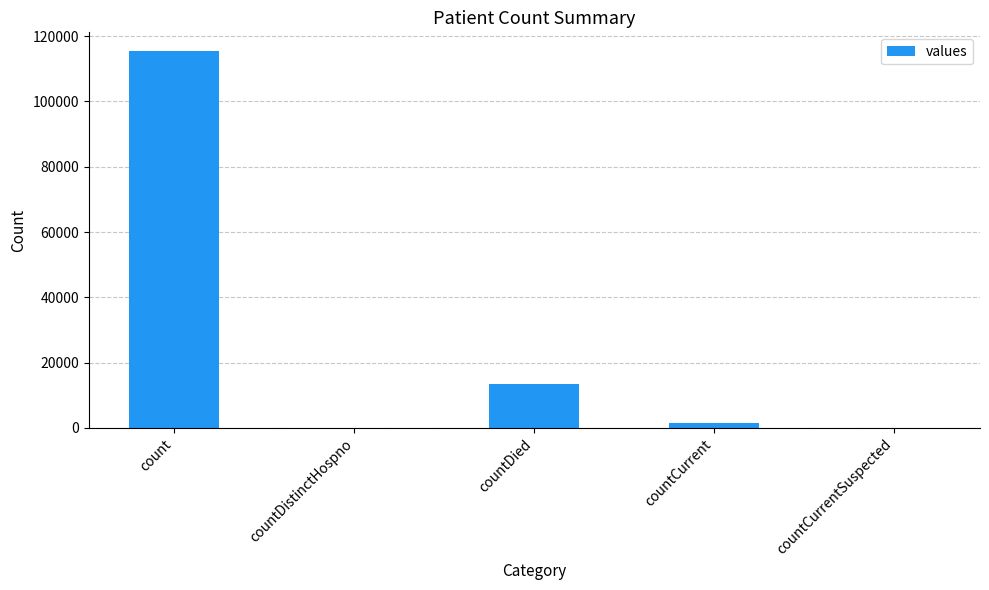

Reading left to right, list all the values displayed in this chart.

count=115379	countDistinctHospno=0	countDied=13343	countCurrent=1383	countCurrentSuspected=0